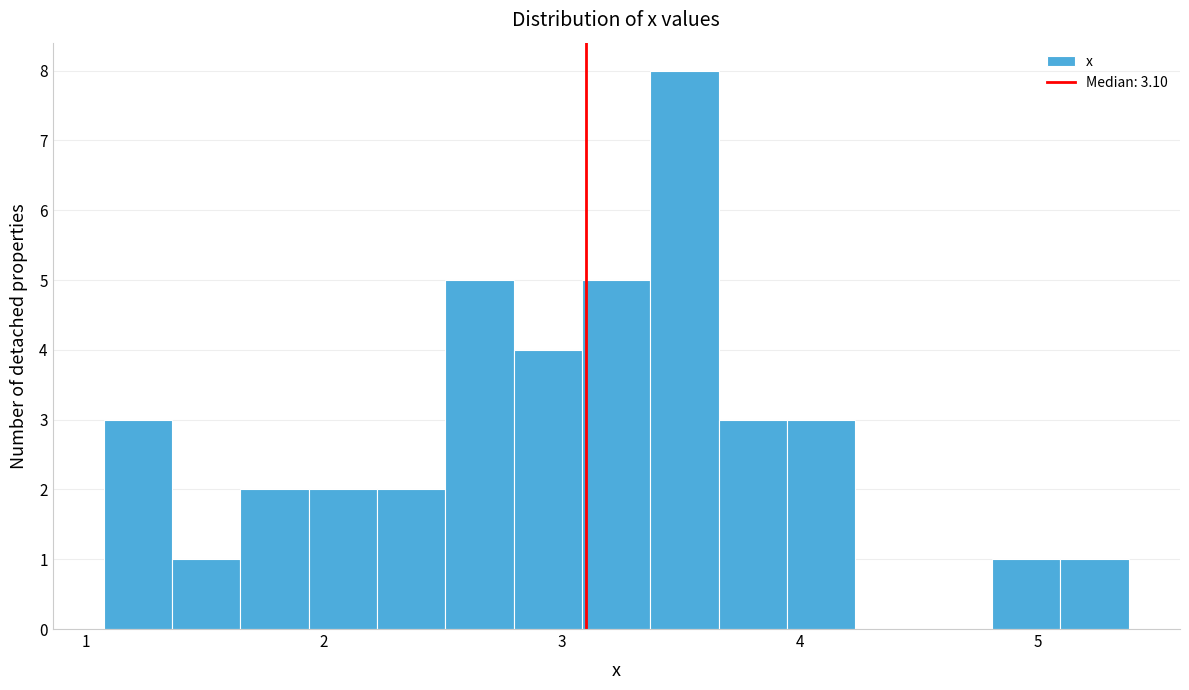

Read against the x-axis, roughly where is the centre of the tallest bar?

3.5